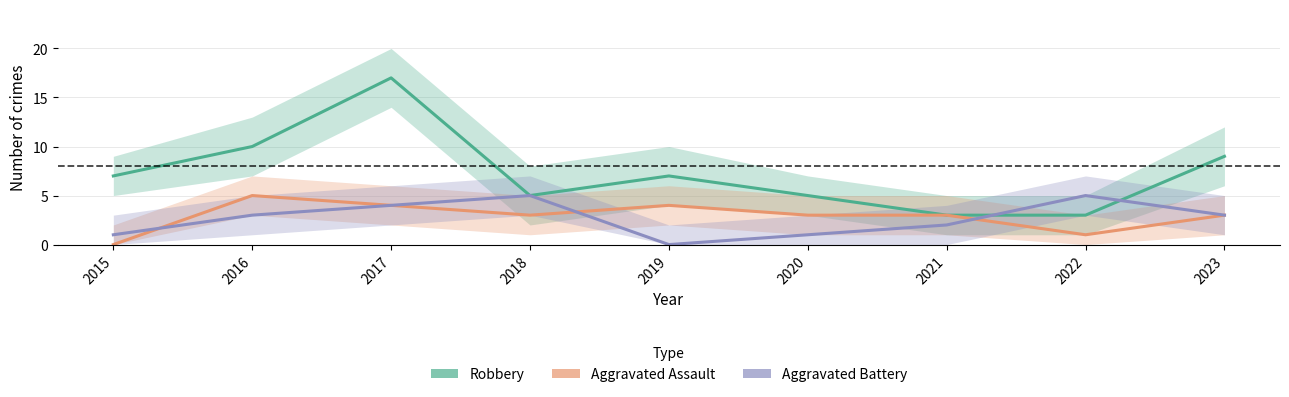

True or false: Robbery and Aggravated Assault intersect in this chart.

False